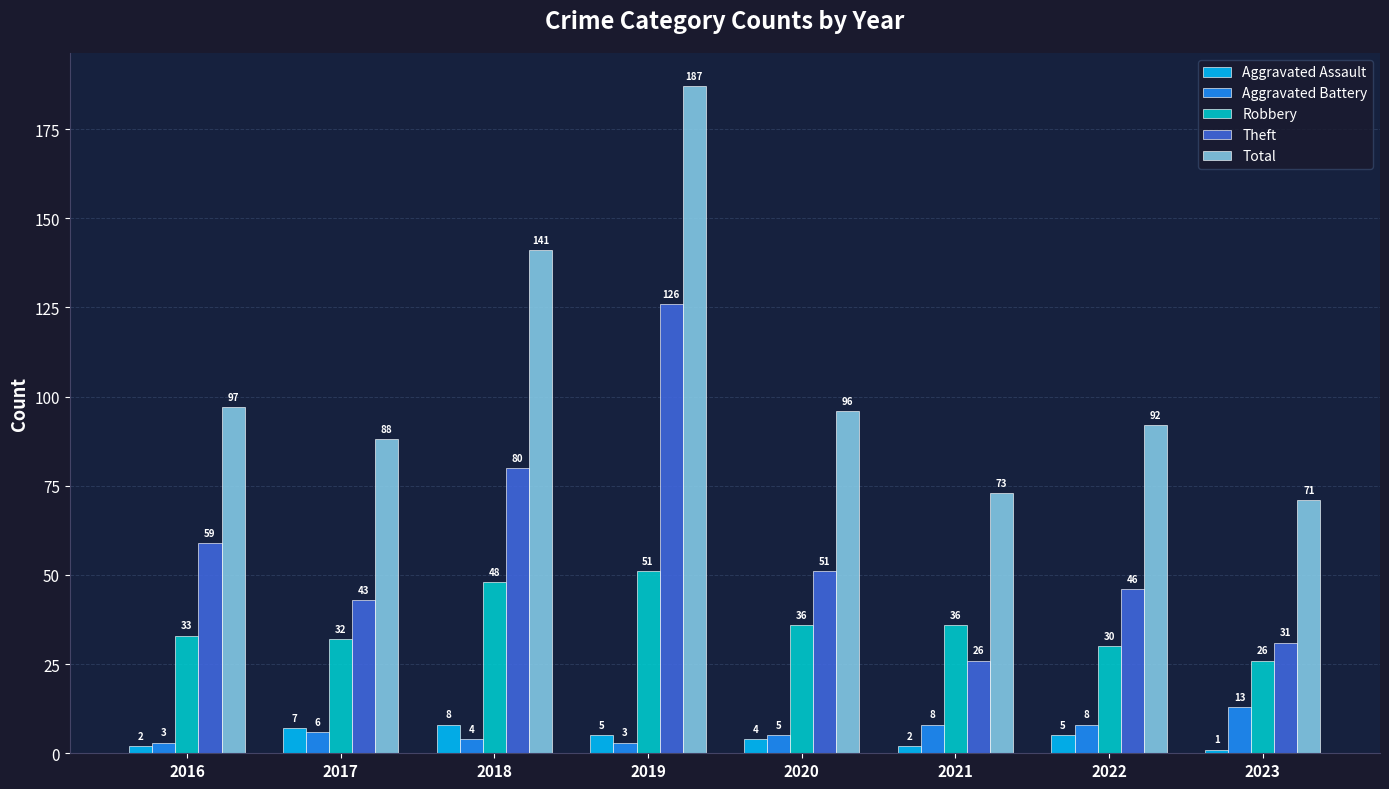

Which series has the widest spread of values?

Total